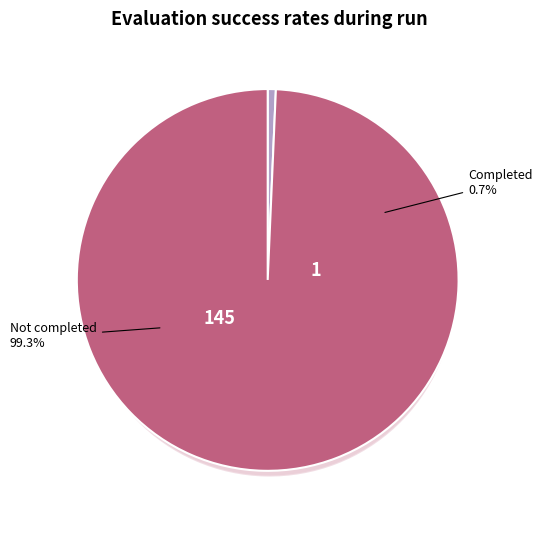

To the nearest percent, what is the difference between the success num = 1 and success num = 0 slice percentages?

99%